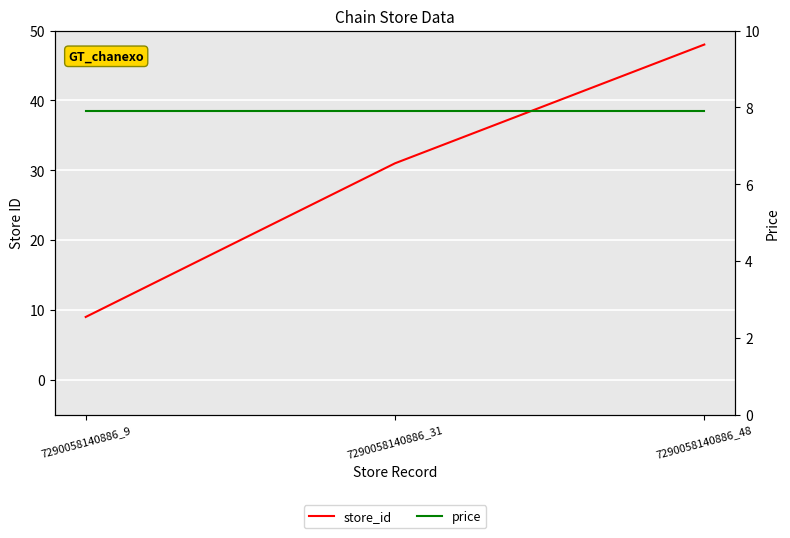

Rank the categories by store_id value from lowest to highest.

7290058140886_9, 7290058140886_31, 7290058140886_48